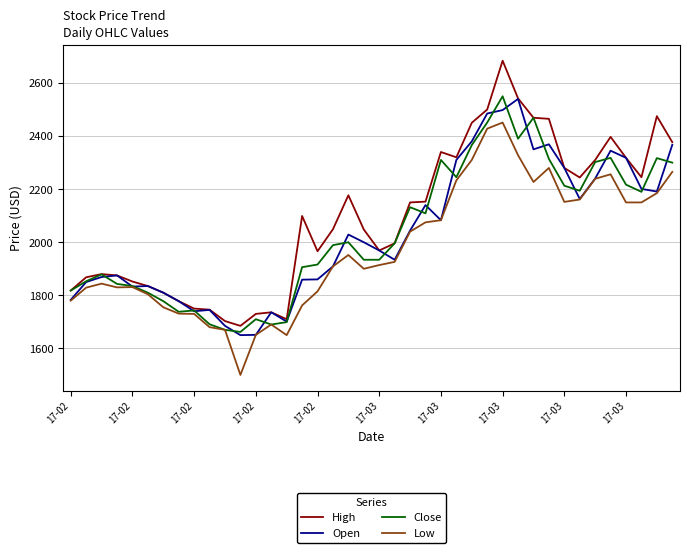

Which series has the widest spread of values?

High